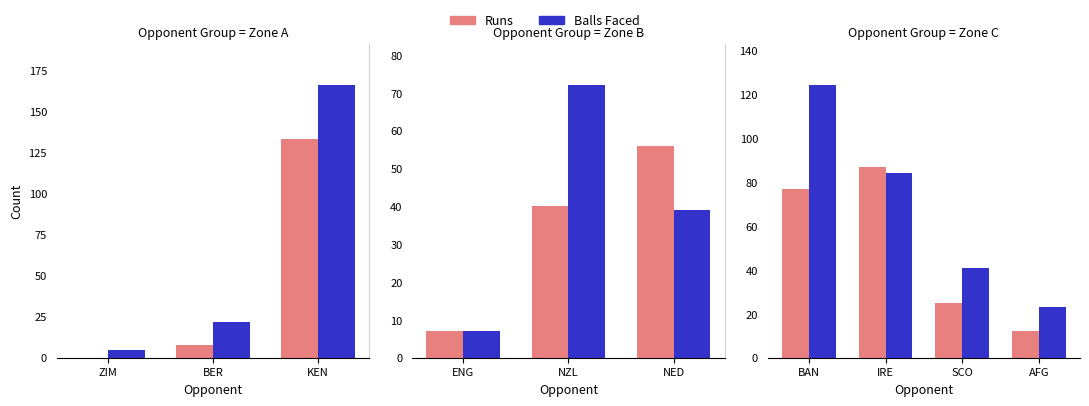

Count the Balls Faced values in the range 41 to 124.

3